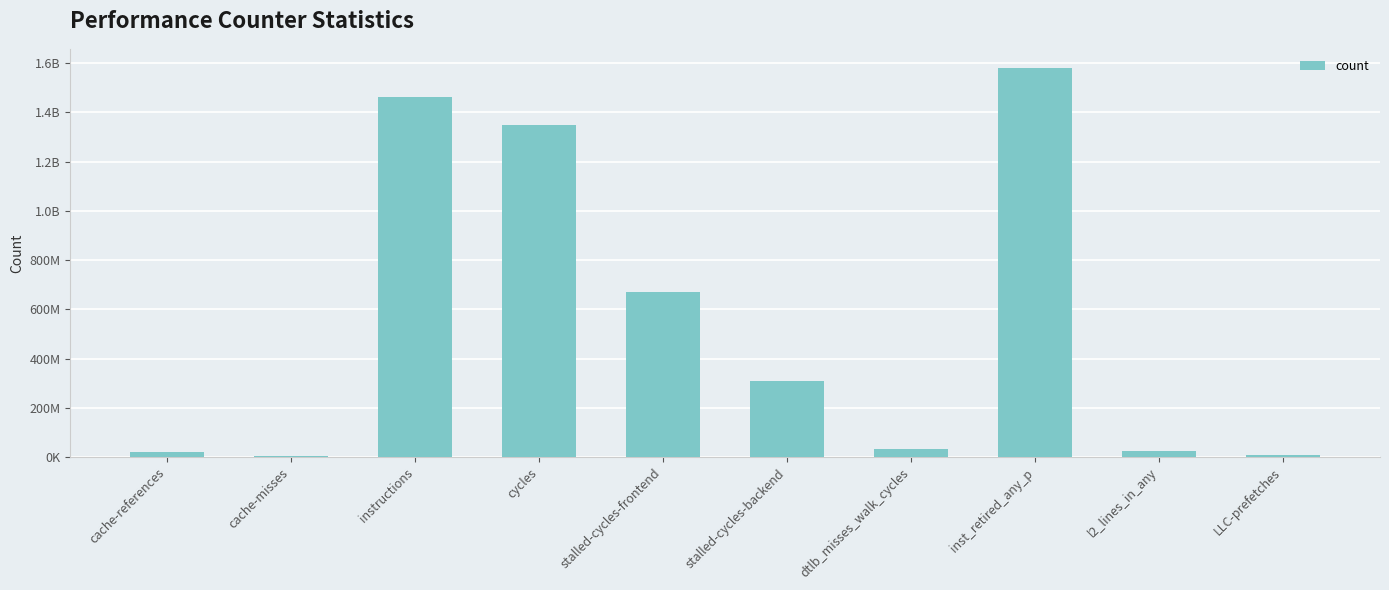

What is the label of the 9th bar from the right?

cache-misses